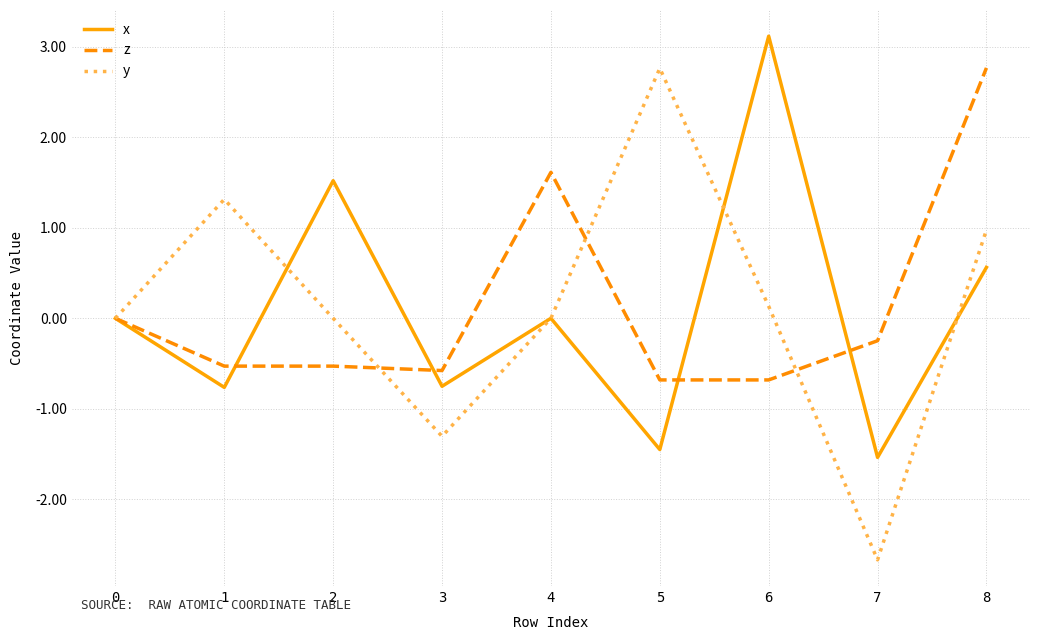

Which series ends up on top after the final intersection of z and y?

z